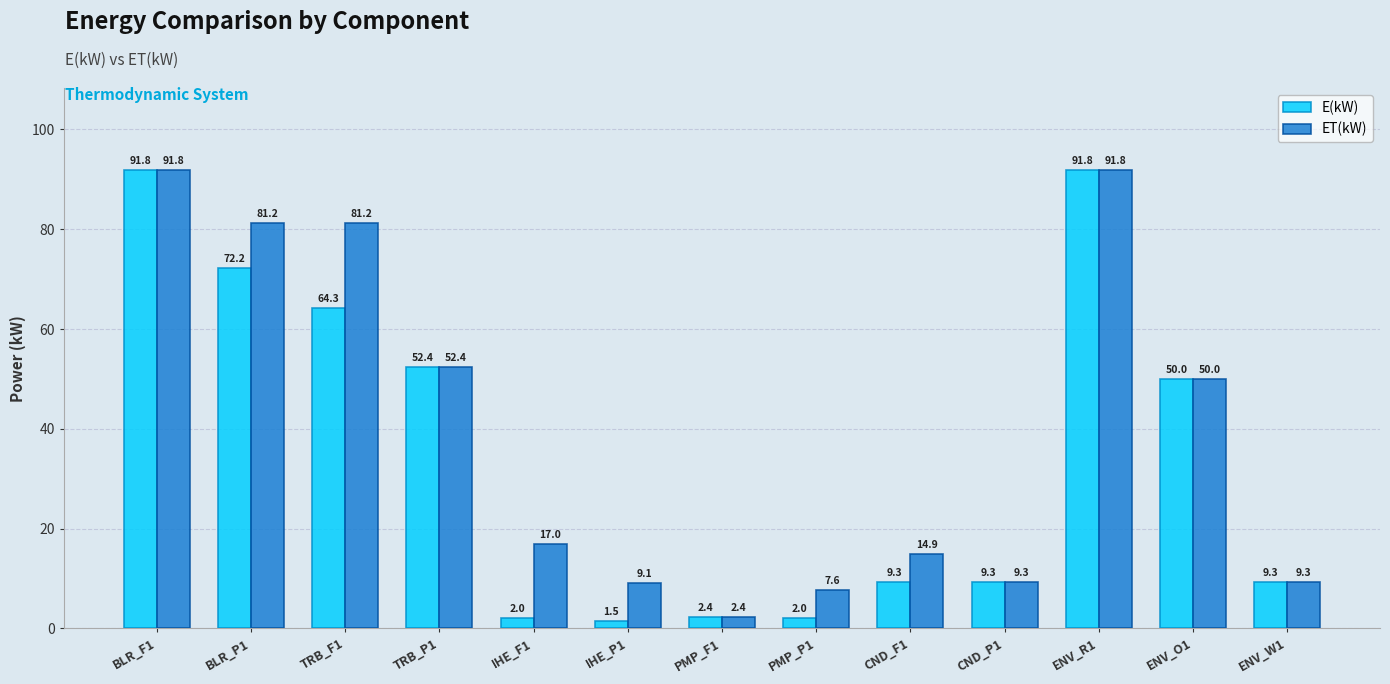

What is the label of the 13th bar from the right?

BLR_F1